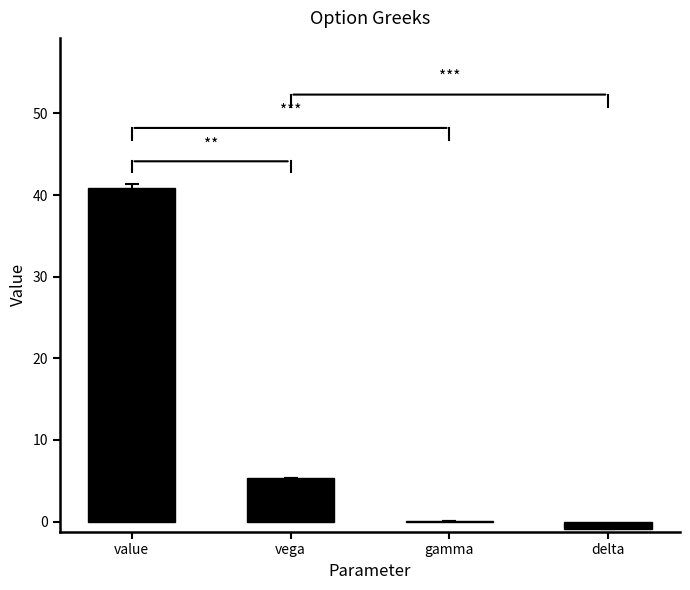

What is the greatest value displayed?

40.9